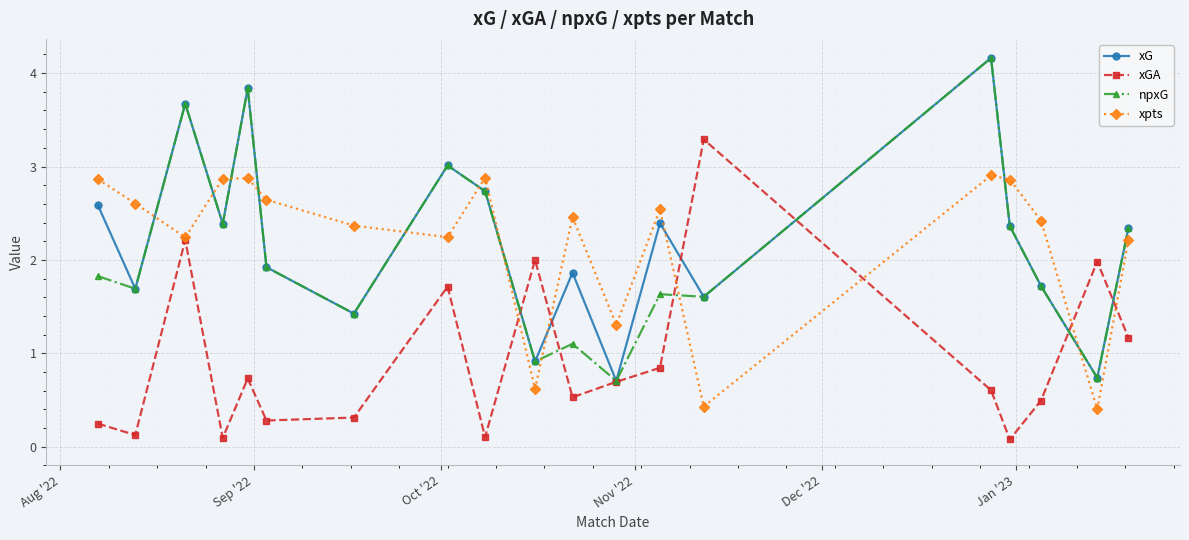

What is the value of the xGA point at the 15th from the left?

0.6